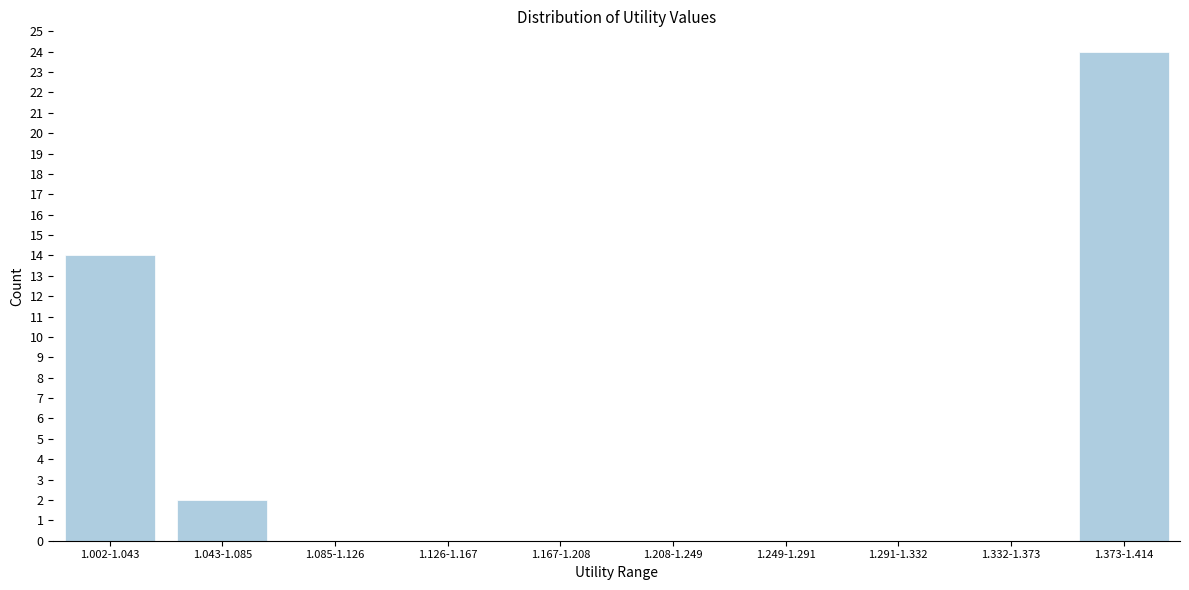

Reading left to right, list all the values displayed in this chart.

1.002-1.043=14	1.043-1.085=2	1.085-1.126=0	1.126-1.167=0	1.167-1.208=0	1.208-1.249=0	1.249-1.291=0	1.291-1.332=0	1.332-1.373=0	1.373-1.414=24